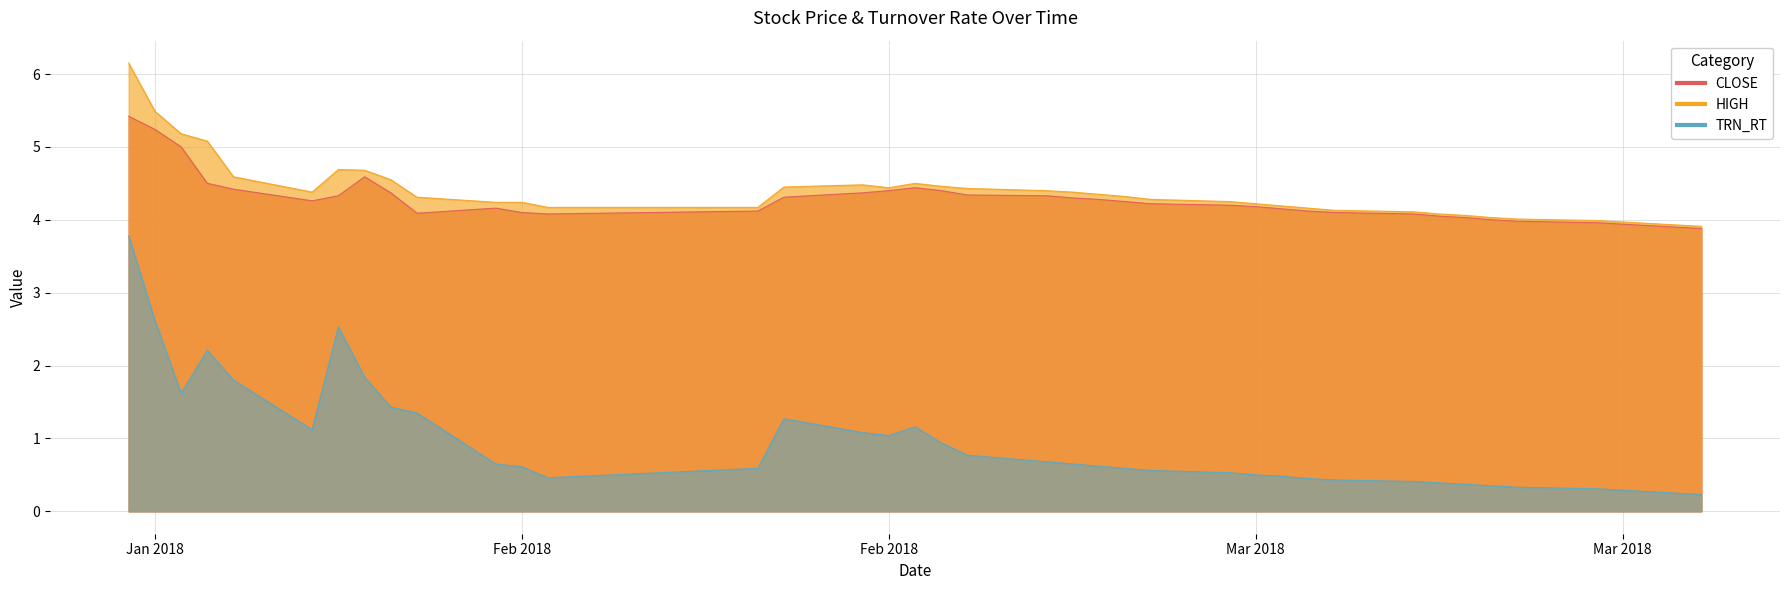

What position from the left is 2018-02-08?

9